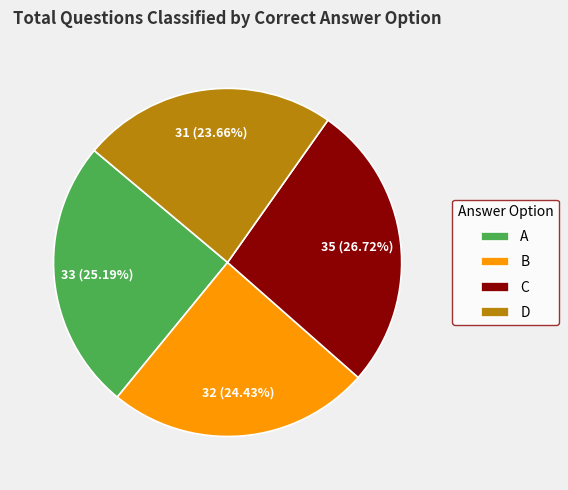

Is A the majority of the pie?

No